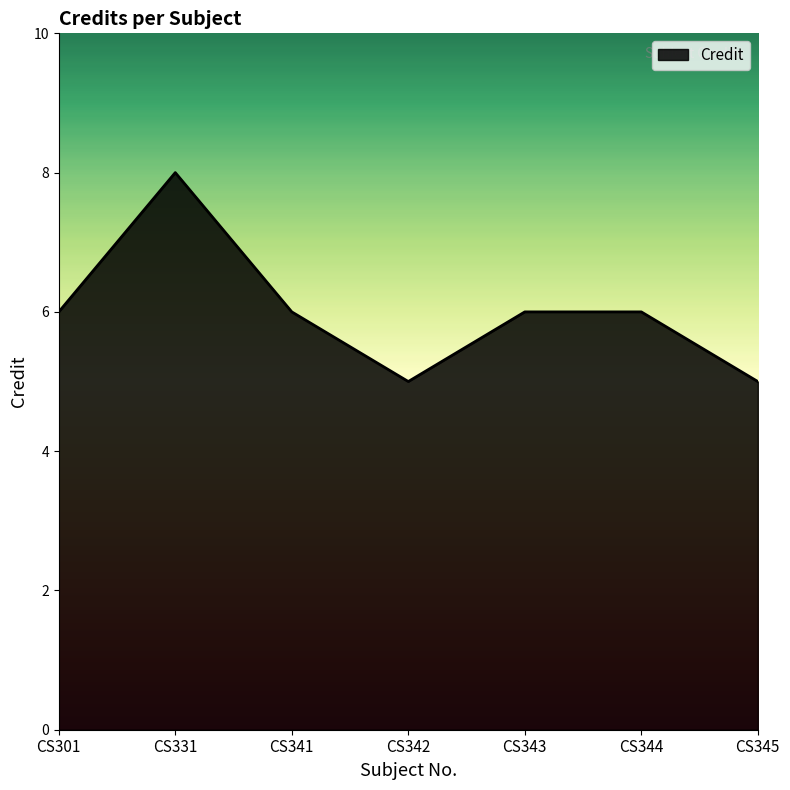

What value does the data have at CS341?

6